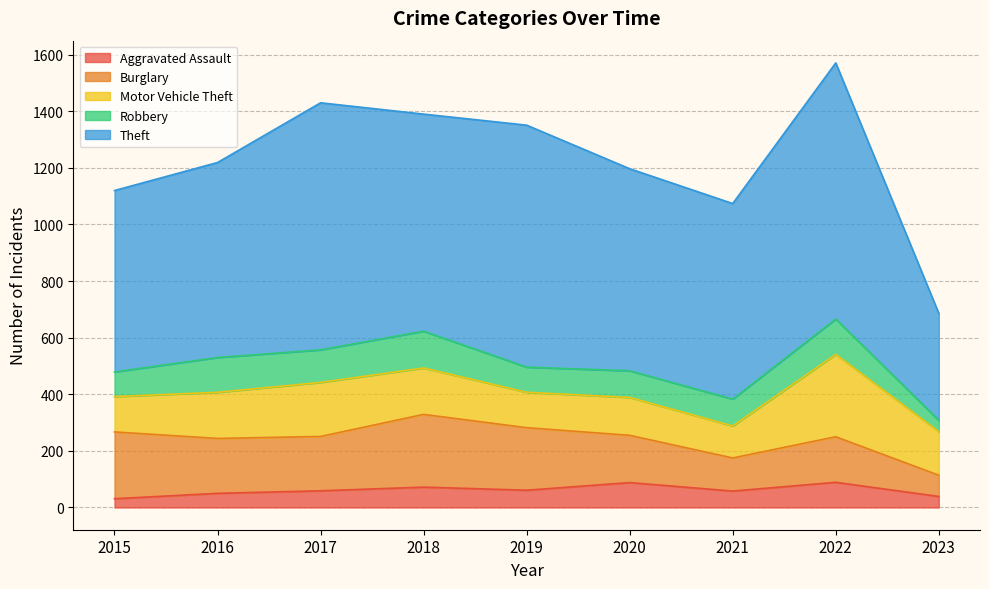

At how many categories does at least one series exceed 343?

9